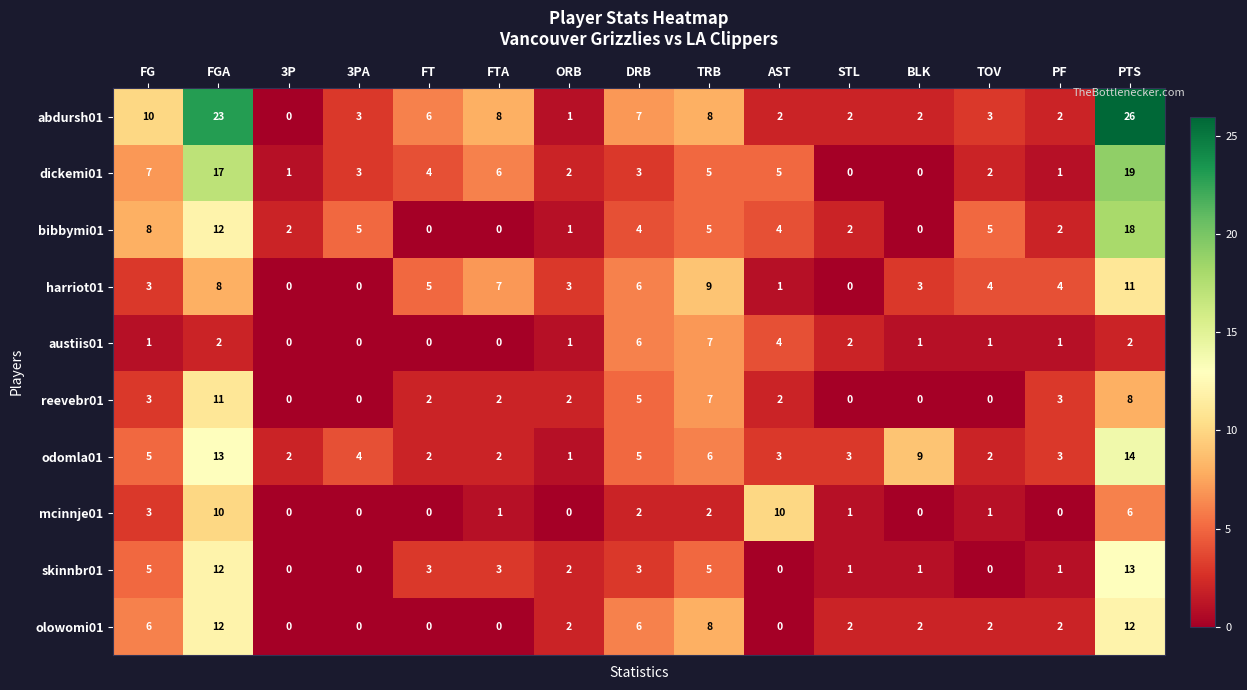

What is the total value across all series at FTA?

29